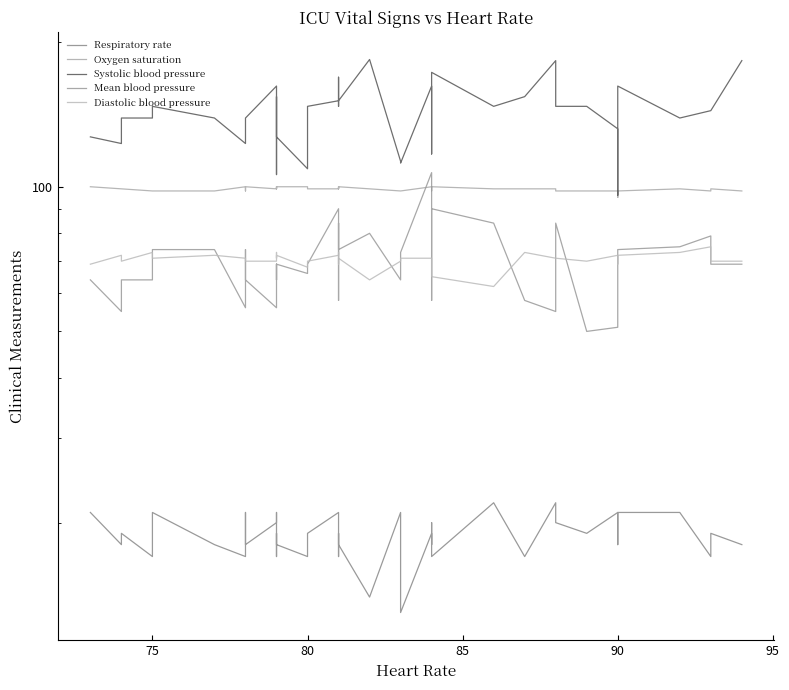

Is this an area chart (filled region under the line)?

No